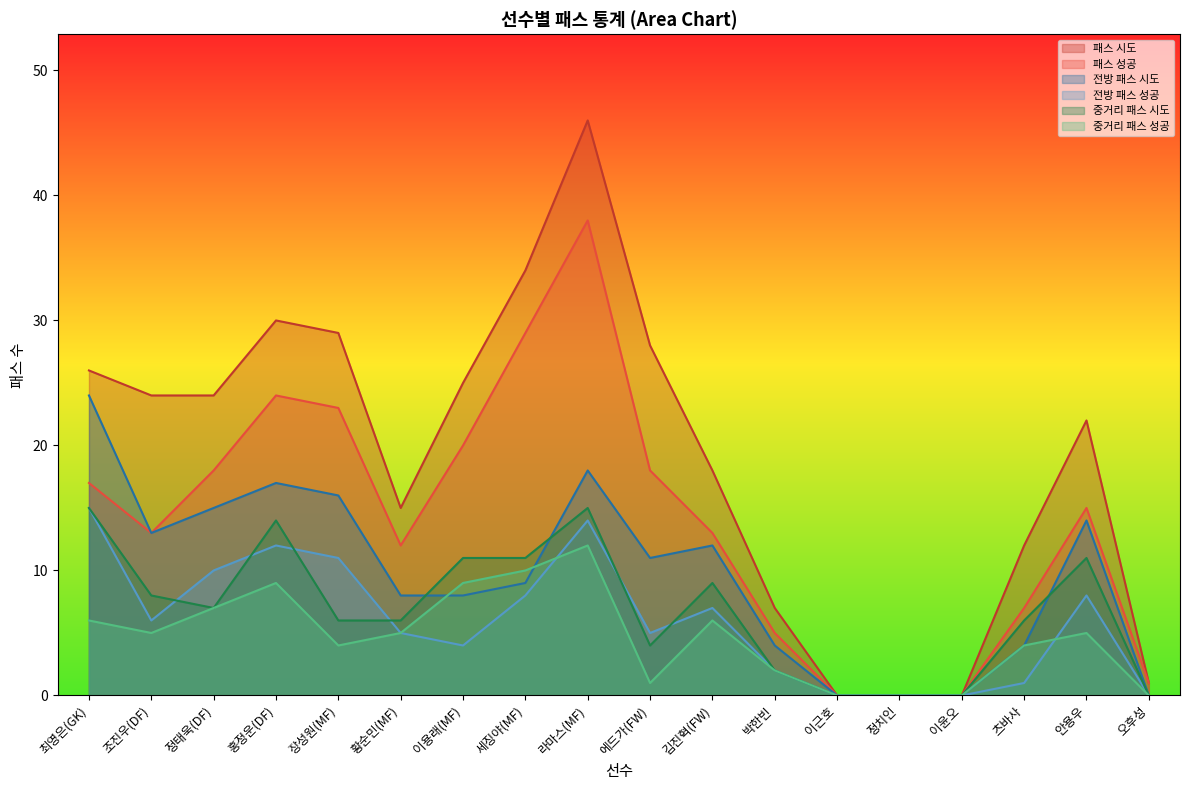

The 중거리 패스 시도 series shows 4 at 이용래(MF). True or false?

False